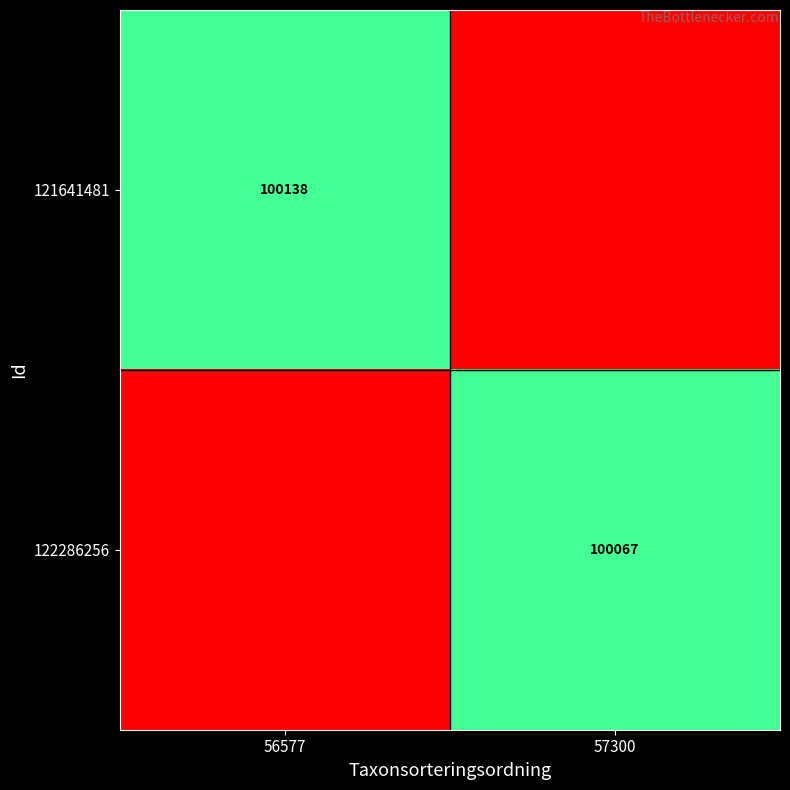

Is it true that 121641481 equals 100138 at 56577?

True